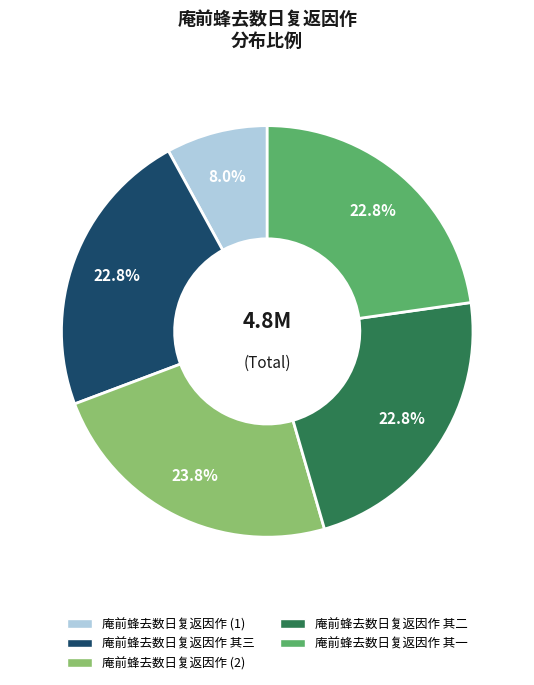

Is there a majority slice in this chart?

No